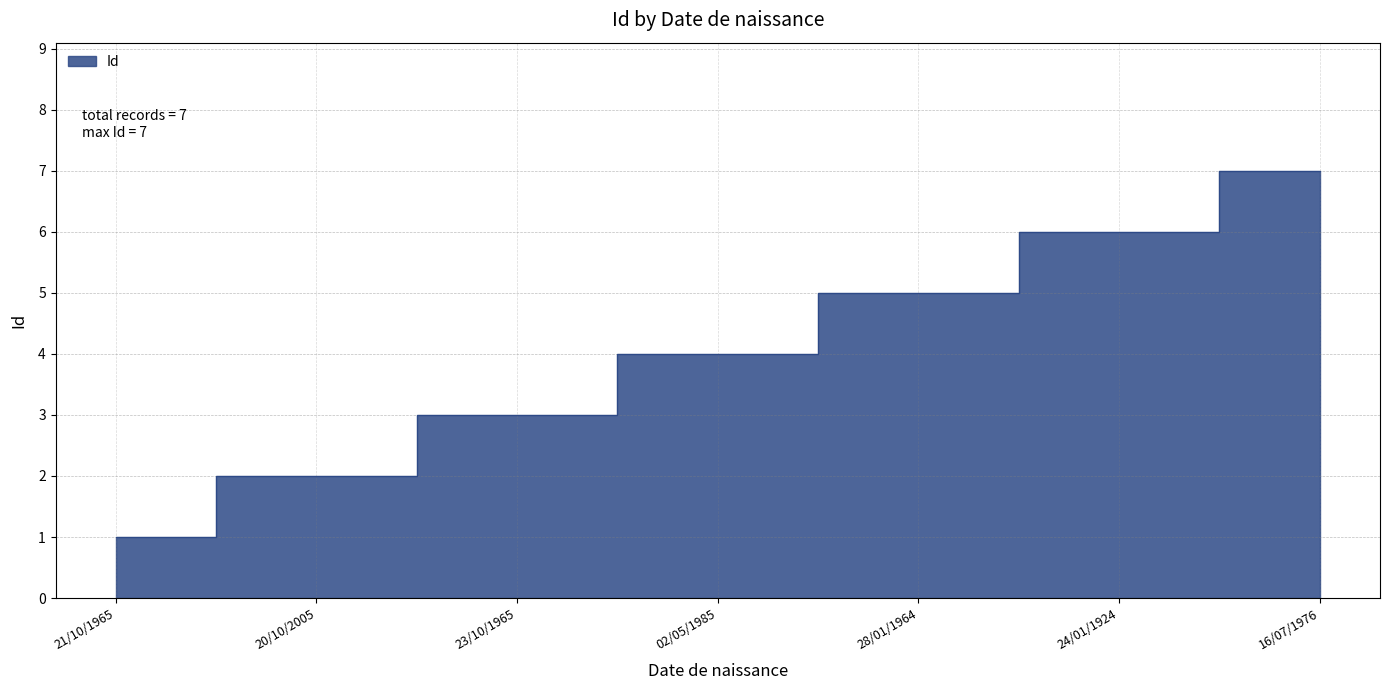

Approximately how many times larger is the value at 02/05/1985 compared to 23/10/1965?

1.3